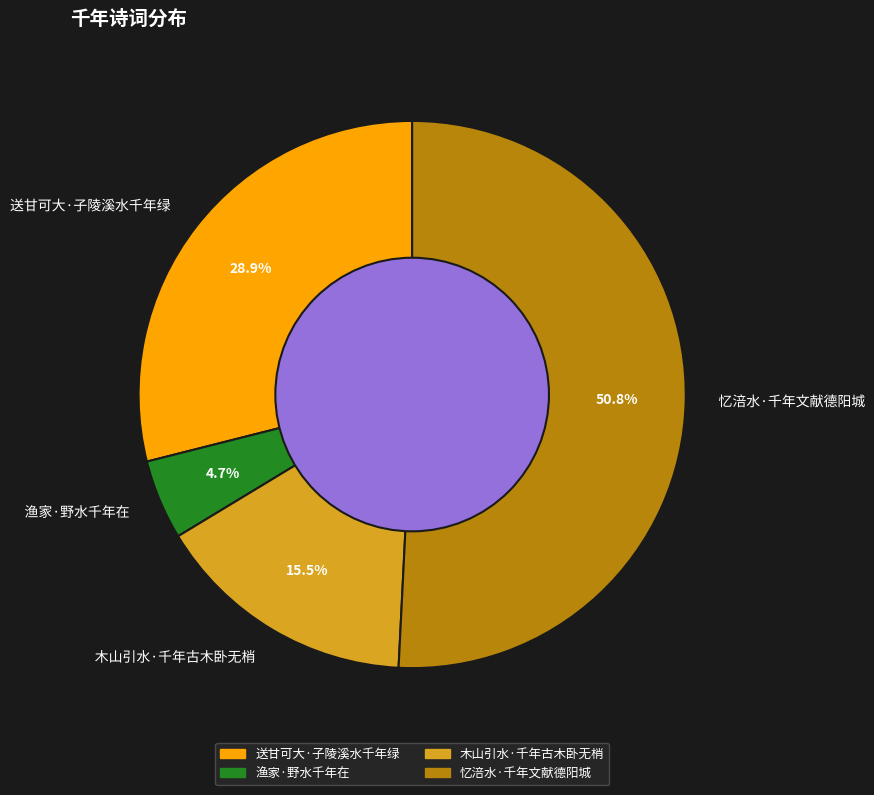

Does 忆涪水·千年文献德阳城 account for over 50% of the chart?

Yes